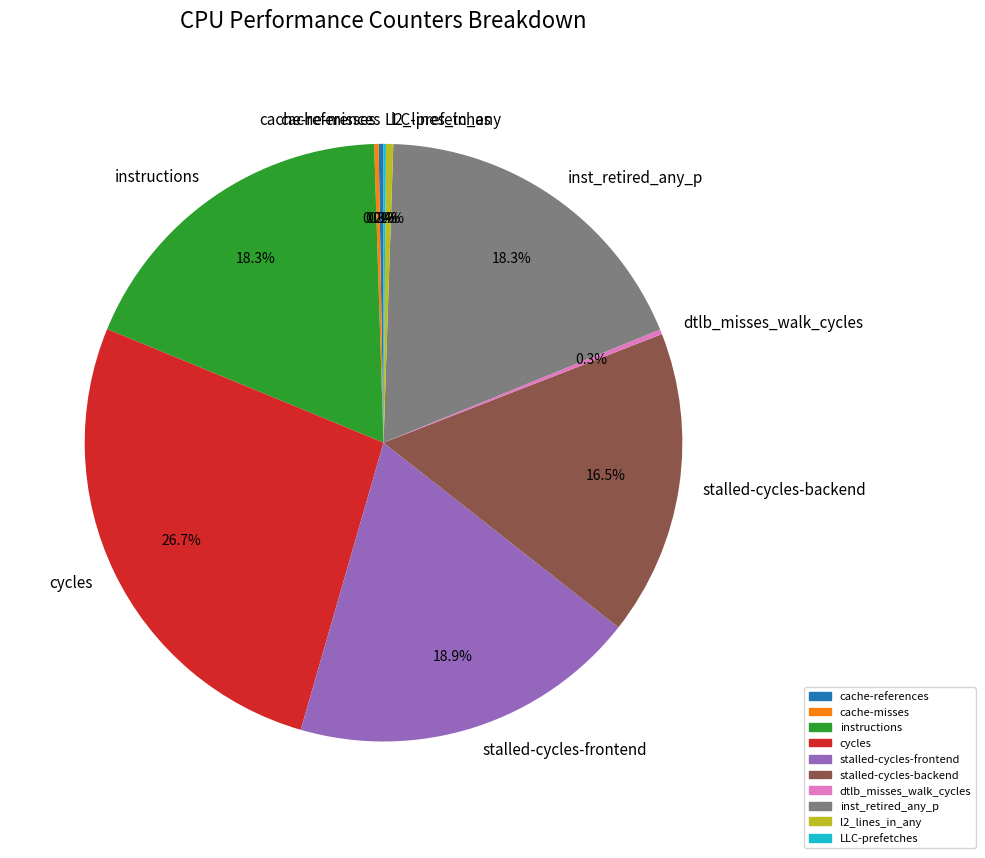

Is l2_lines_in_any the majority of the pie?

No